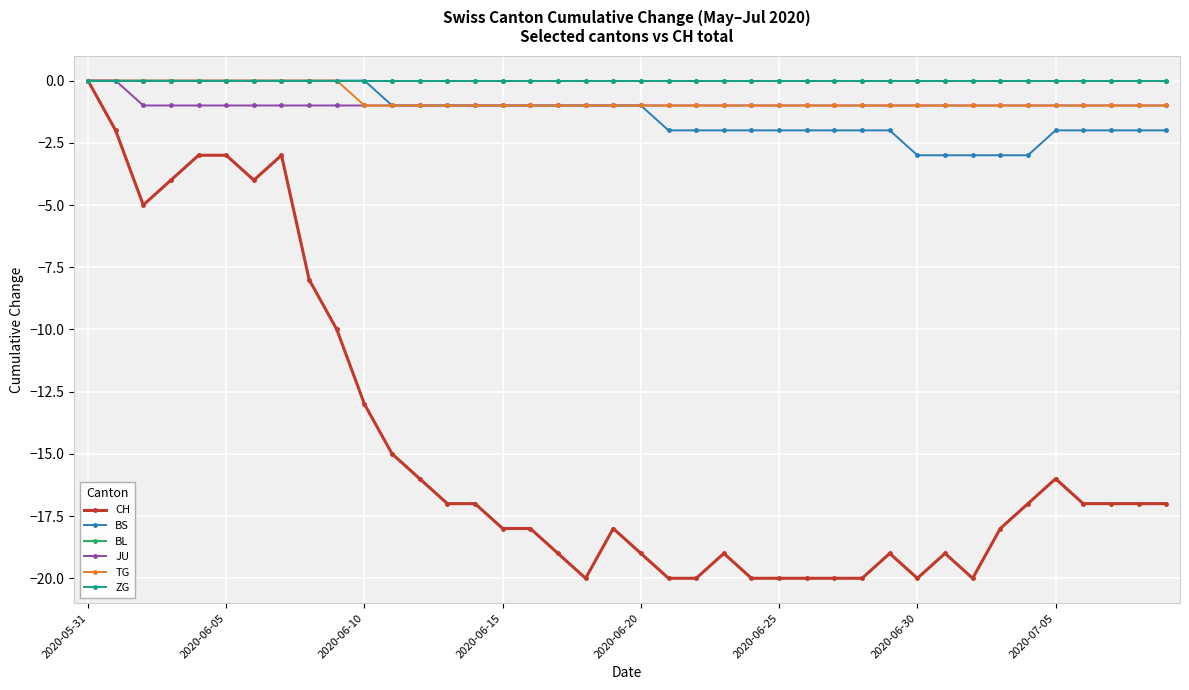

True or false: BS has more than 1 interior local peaks.

False